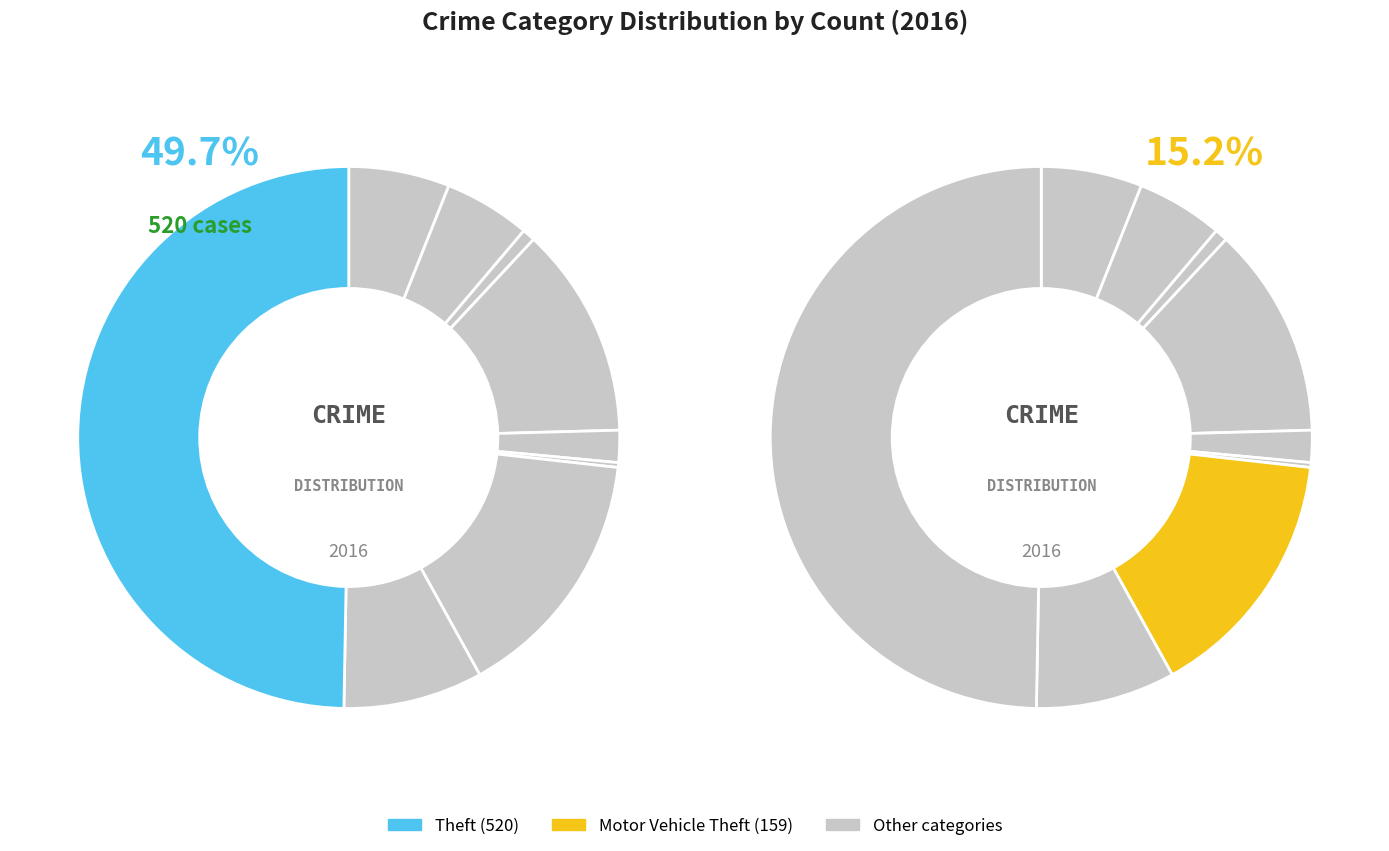

What is the change in value from Aggravated Assault to Theft?

+457